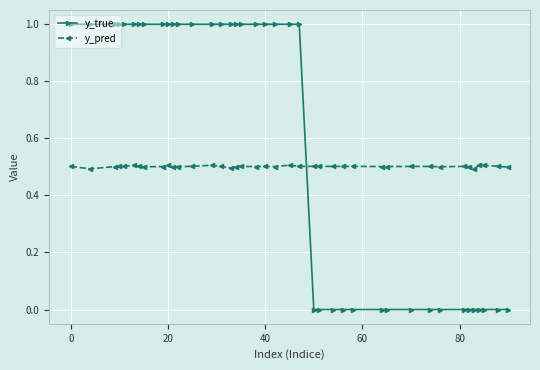

What is the value of the y_pred point at the 21st from the left?

0.5